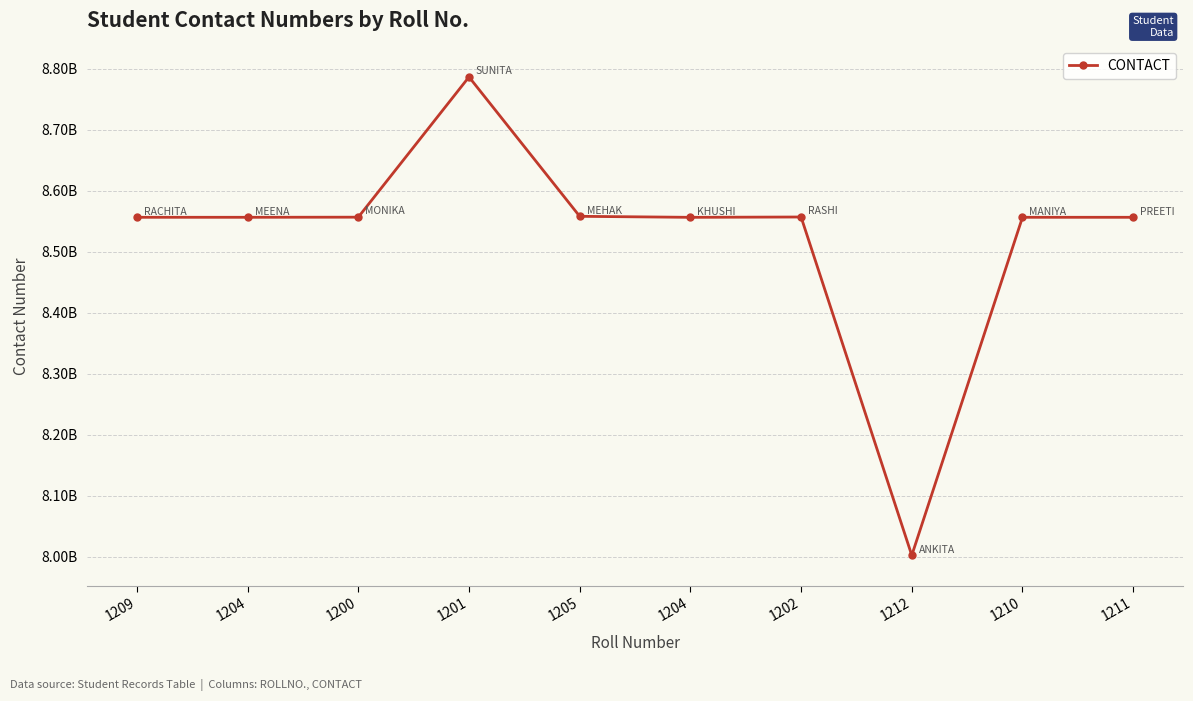

Does the chart have visible grid lines?

Yes